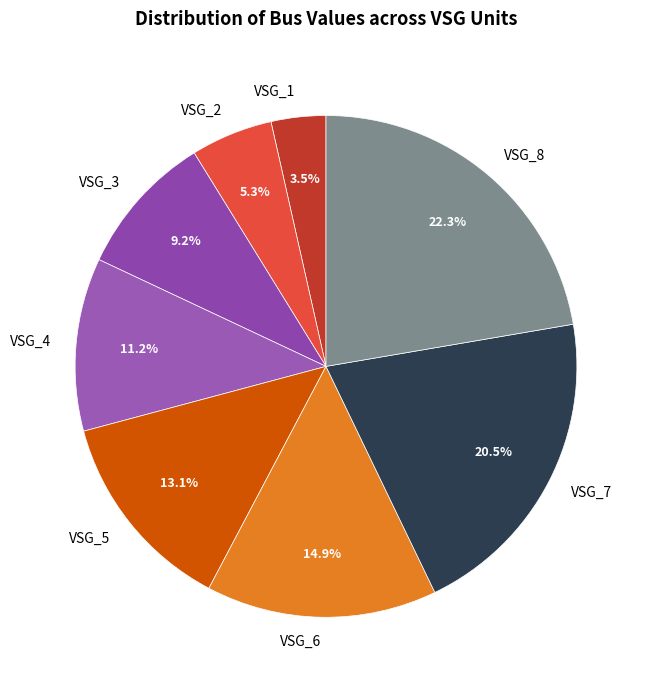

Between VSG_2 and VSG_1, which is larger?

VSG_2